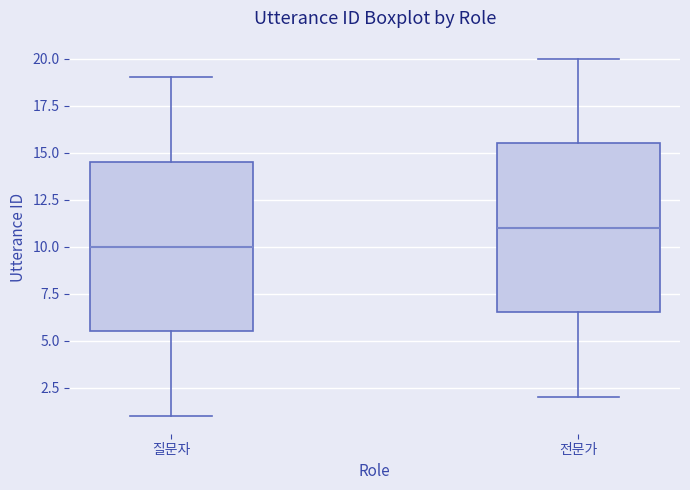

Reading left to right, transcribe this box plot: for each box, give where its median line is, the range the box spans, and where its two whiskers end, as read against the y-axis. The values are not printed on the chart, so give them approximately, as read against the axis.

질문자: median 10.0, box 5.5 to 14.5, whiskers 1.0 to 19.0
전문가: median 11.0, box 6.5 to 15.5, whiskers 2.0 to 20.0